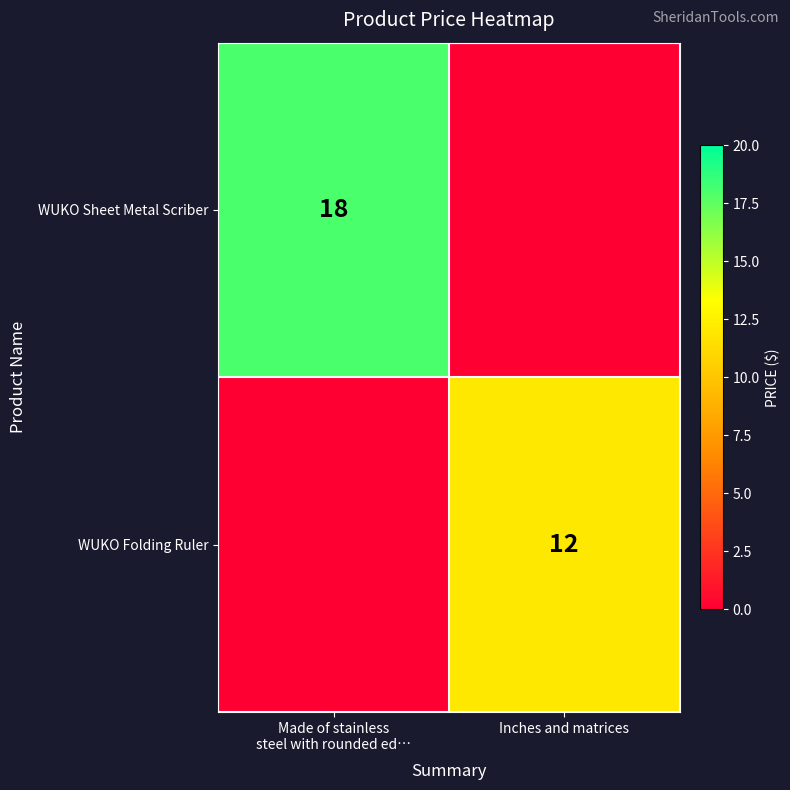

Rank the categories by WUKO Folding Ruler value from highest to lowest.

Inches and matrices, Made of stainless steel with rounded ed…